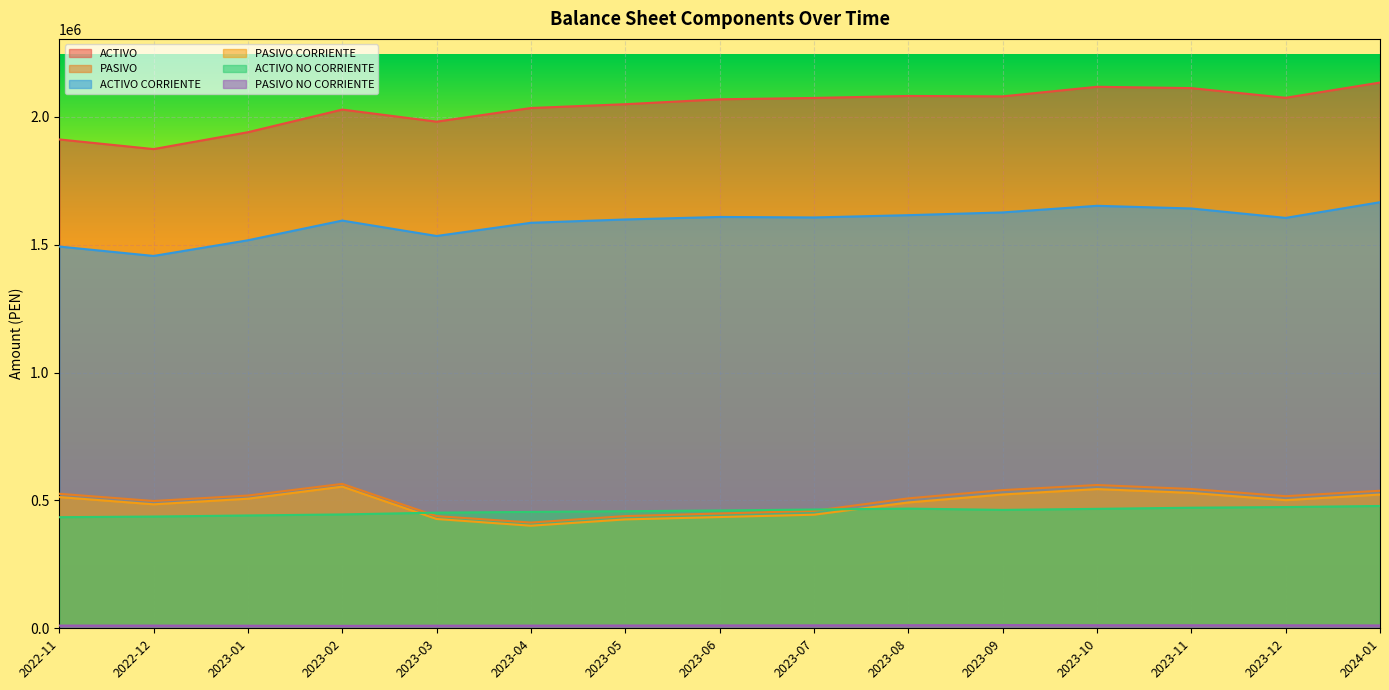

Where is PASIVO NO CORRIENTE nearest to the value 10962?

2023-06